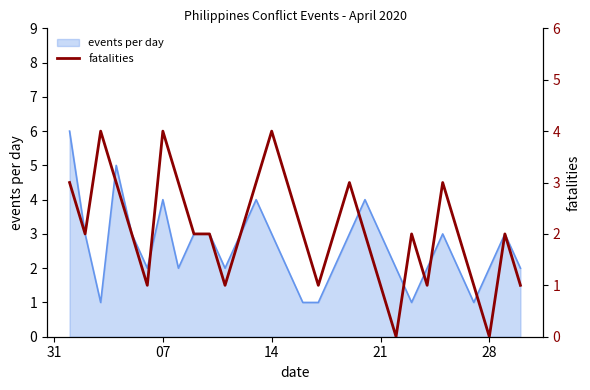

Is it true that events per day equals 7 at 07?

False